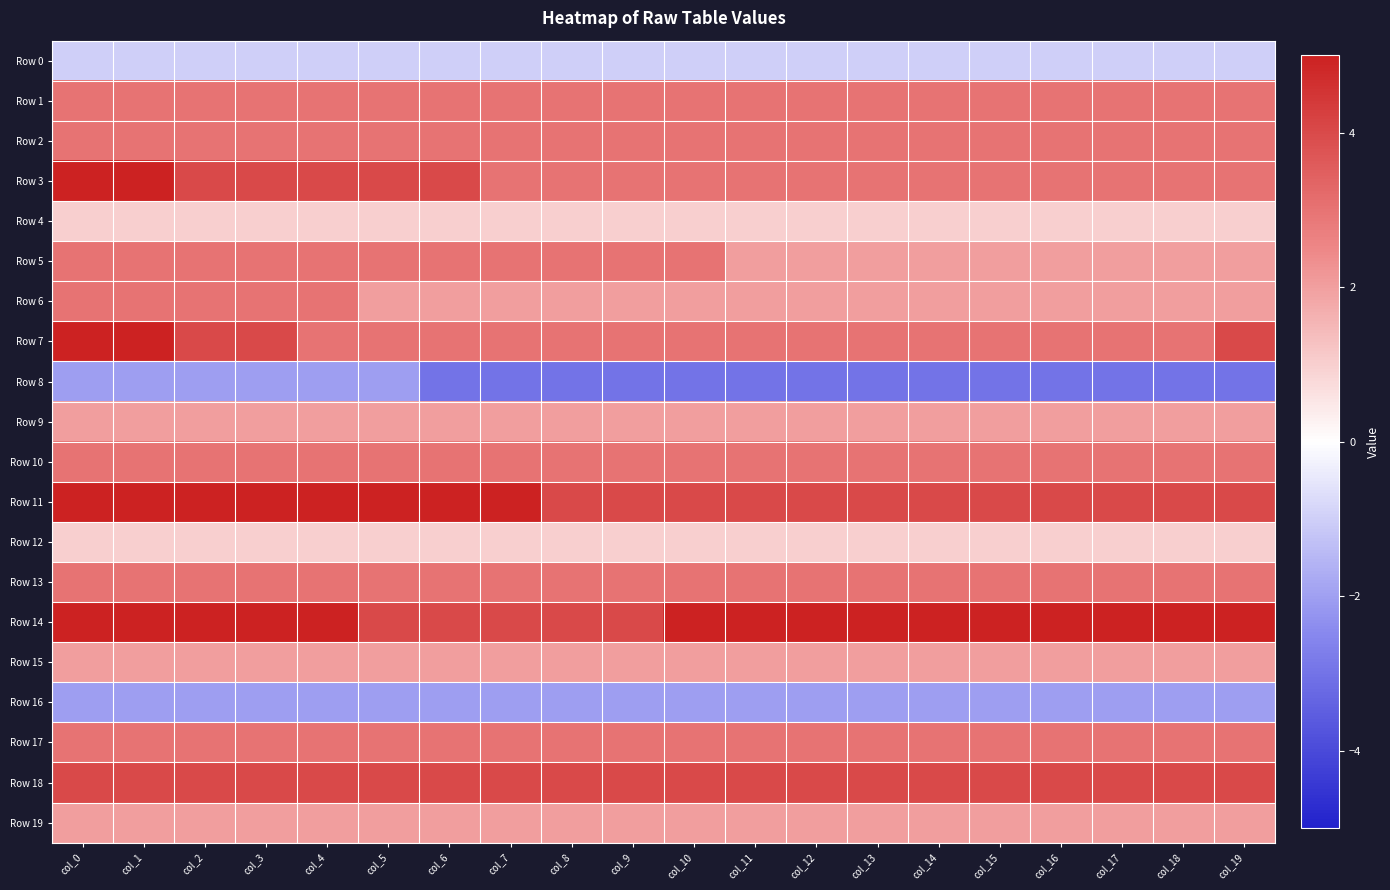

At which category is the sum across all series the highest?

col_0